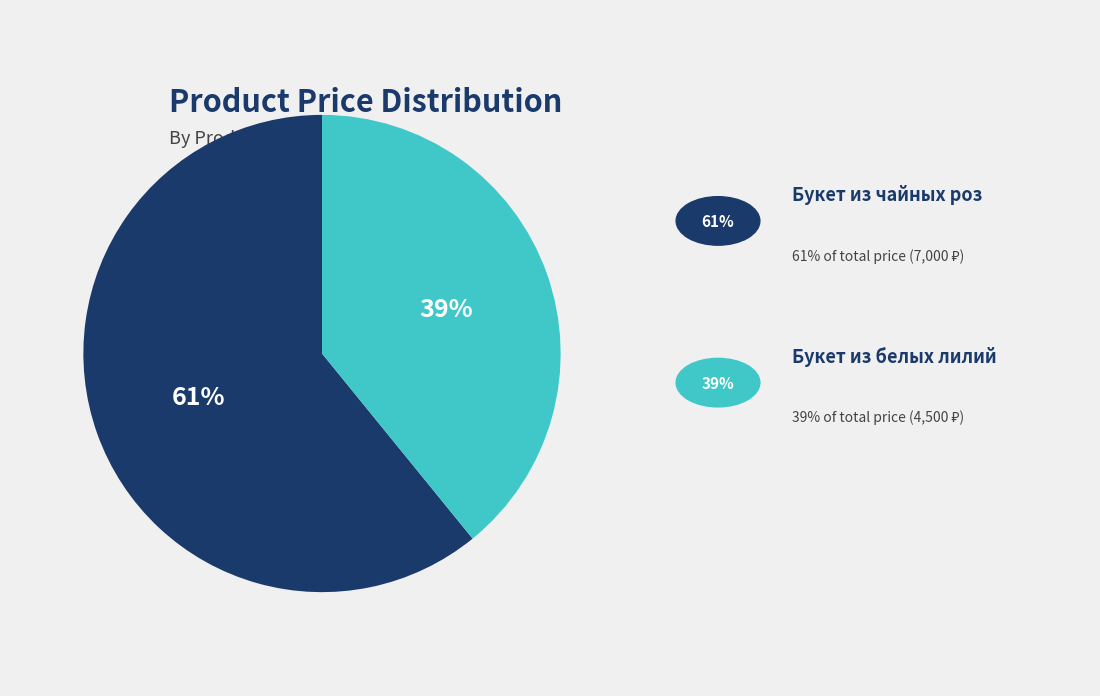

Is there a majority slice in this chart?

Yes